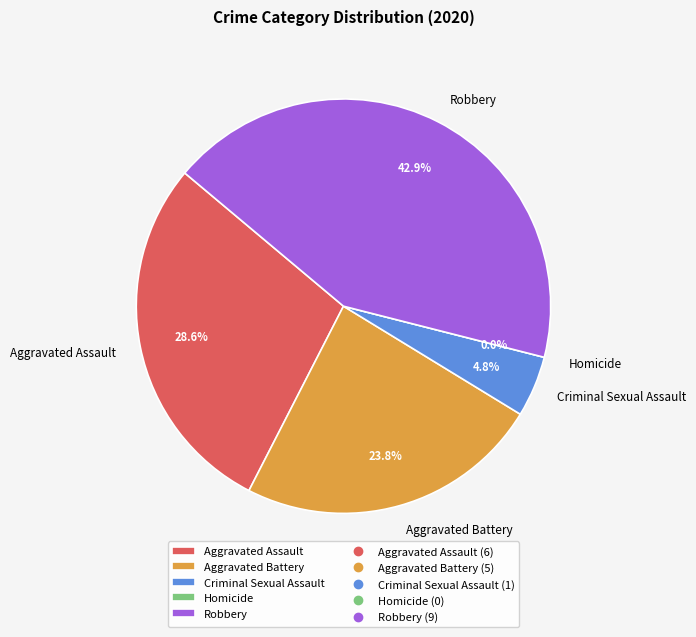

To the nearest percent, what is the combined percentage of Aggravated Battery and Aggravated Assault?

52%